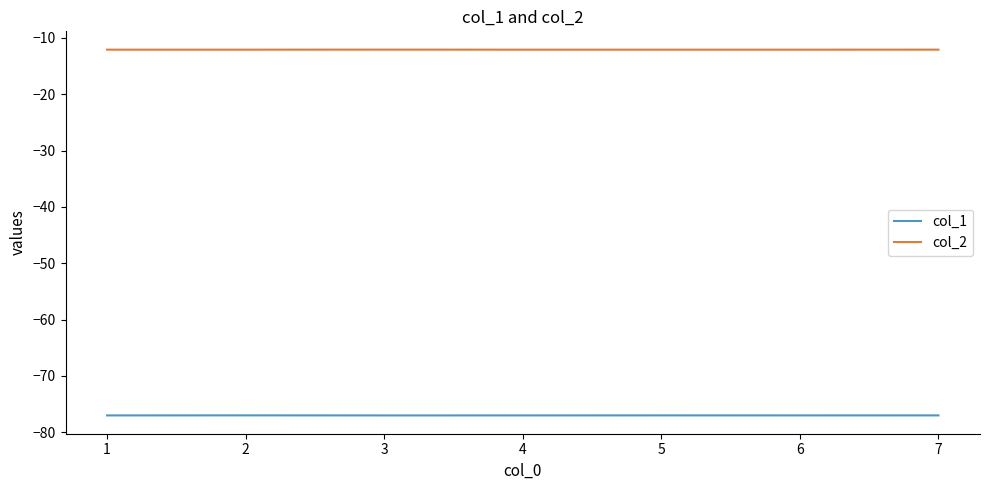

Rank the series by their maximum value, from lowest to highest.

col_1, col_2